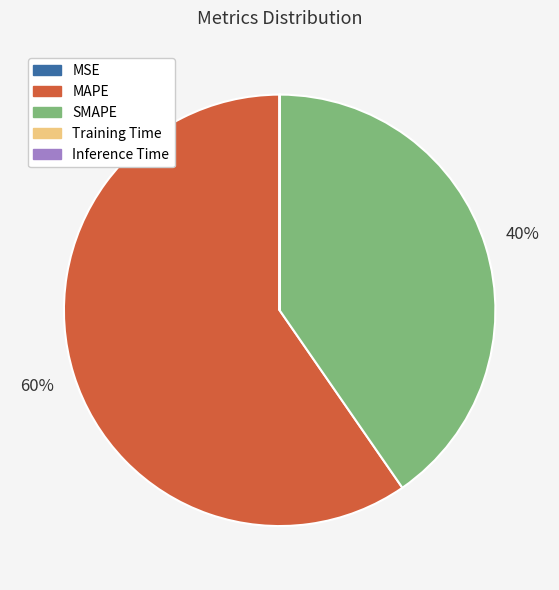

Which slice is the largest?

MAPE